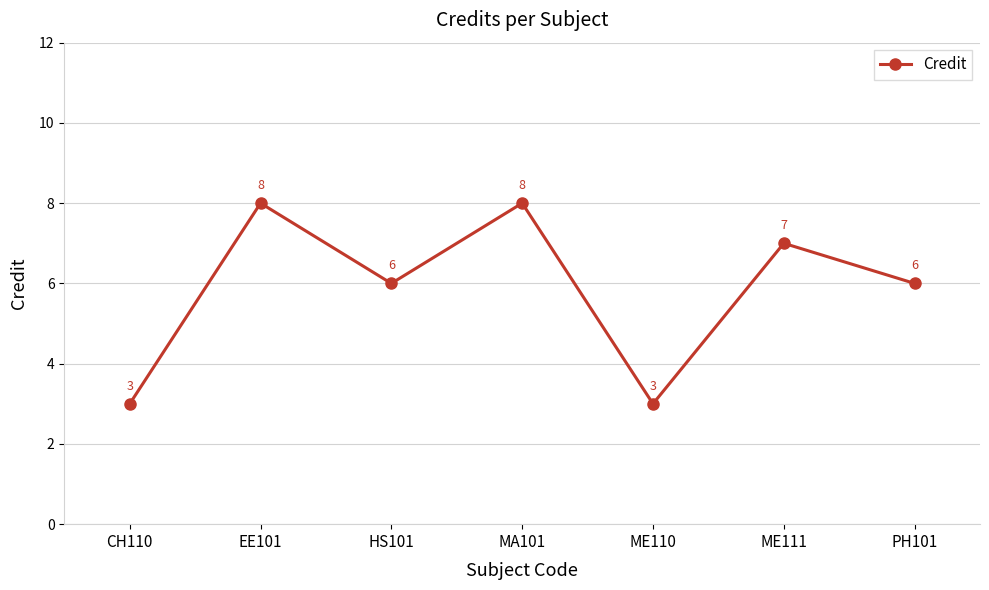

What value does the data have at MA101?

8